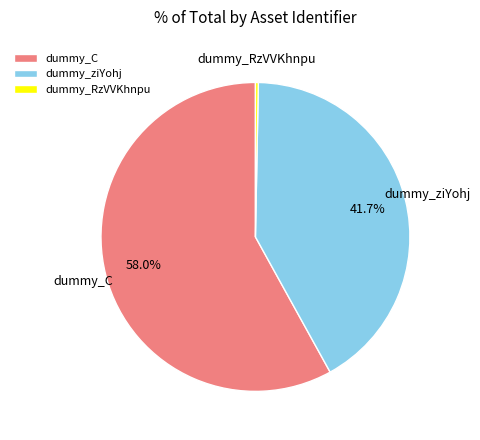

Count the number of slices in the pie.

3